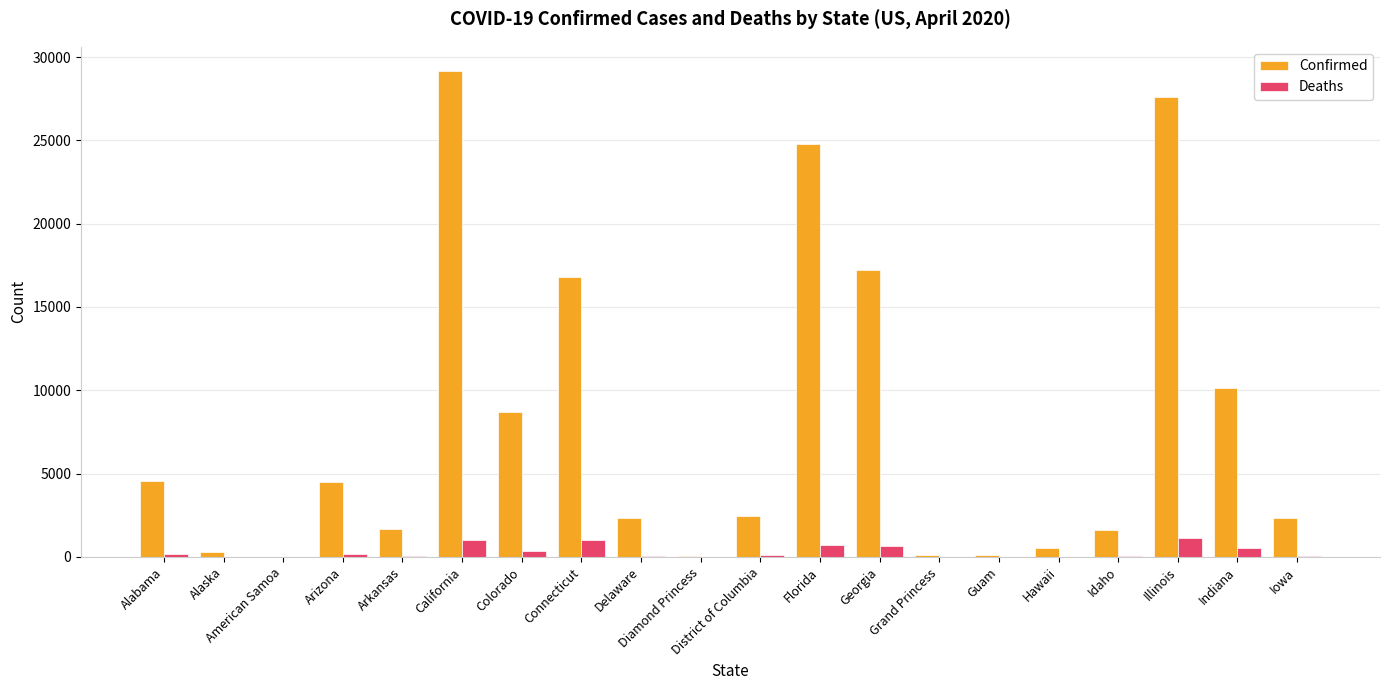

The Confirmed series shows 10154 at Indiana. True or false?

True